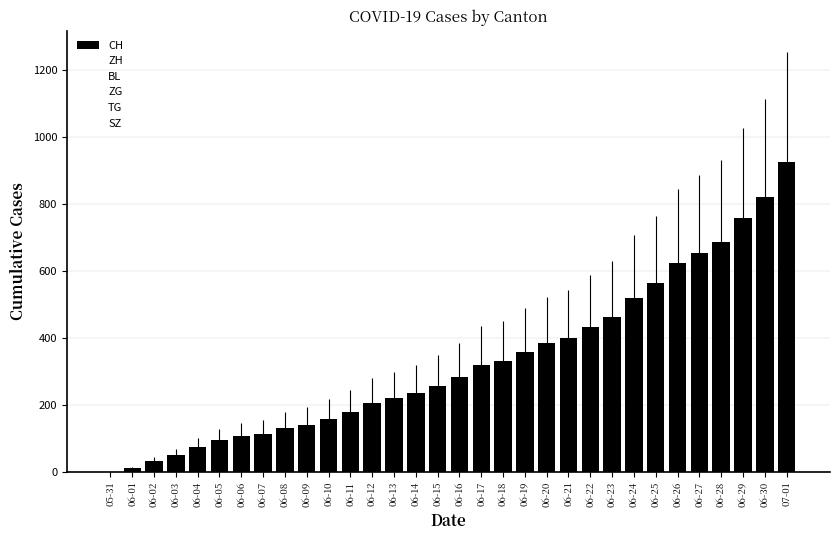

What is the sum of all values?

10541